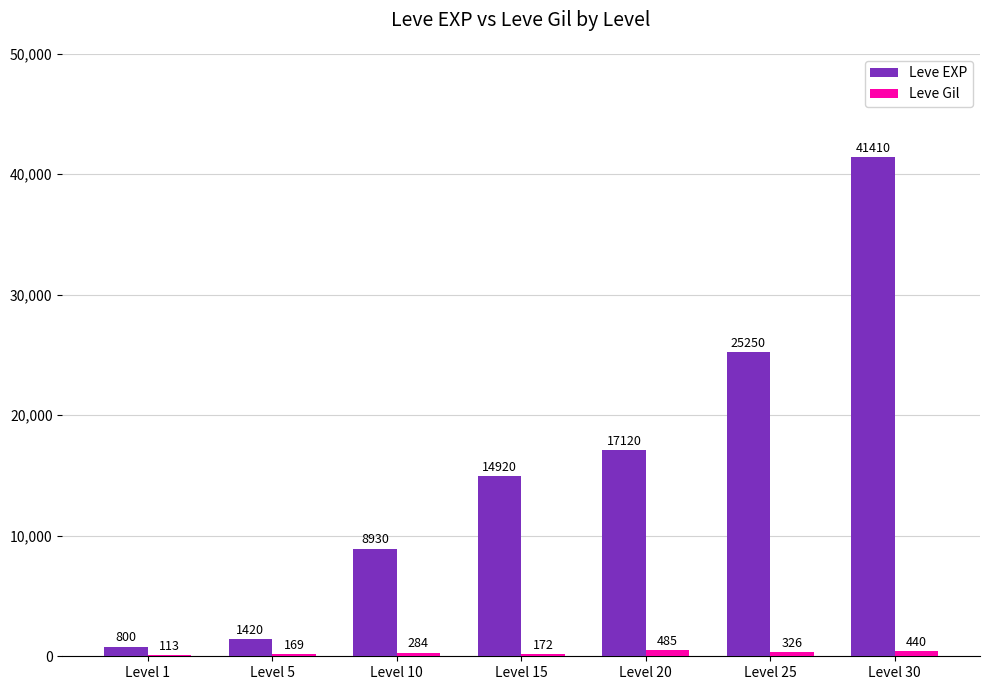

How many categories are shown in the chart?

7